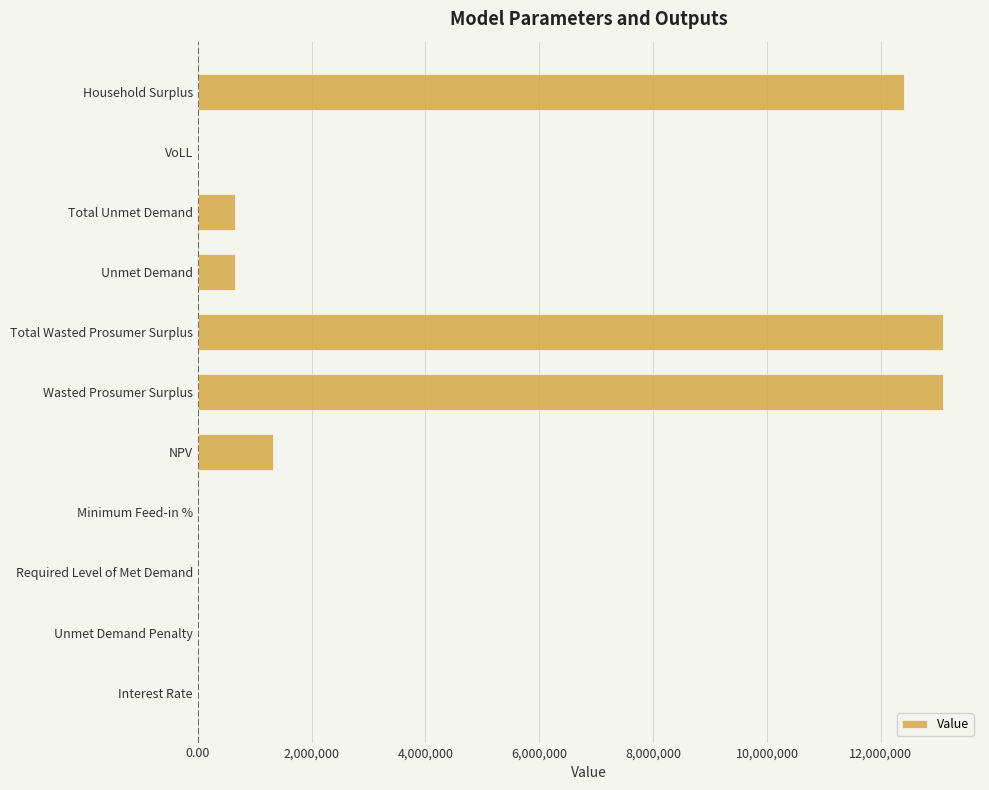

The value at NPV is 1327615.4. True or false?

True